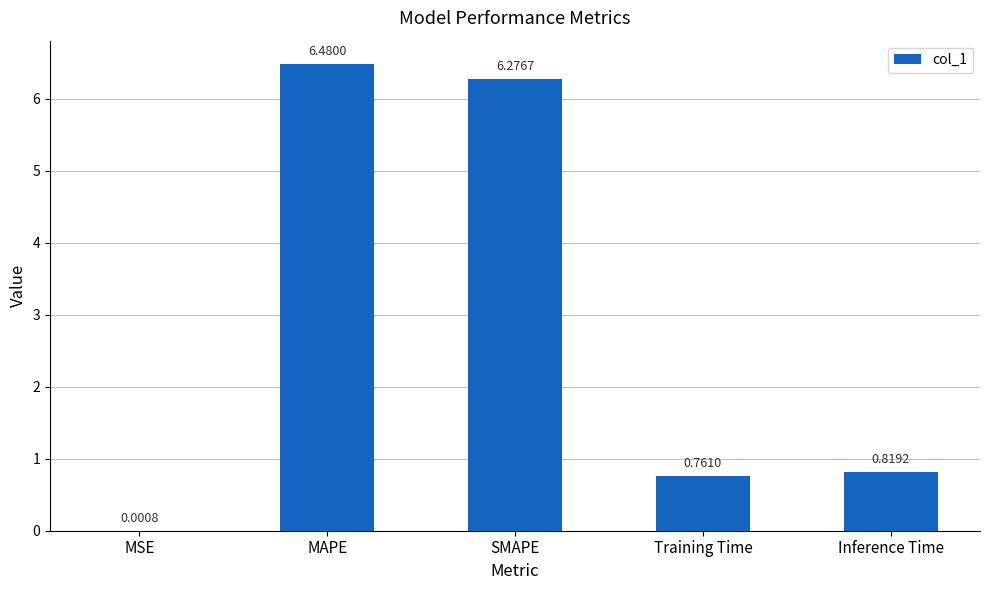

What is the greatest value displayed?

6.5